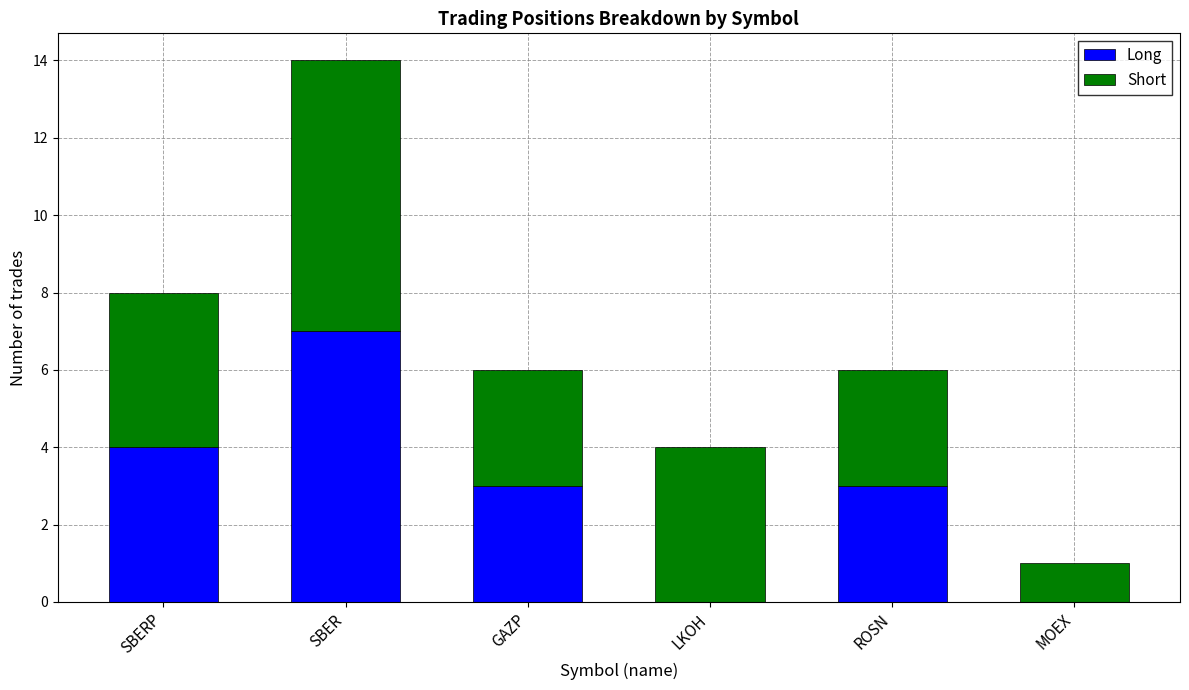

At which category is the sum across all series the highest?

SBER